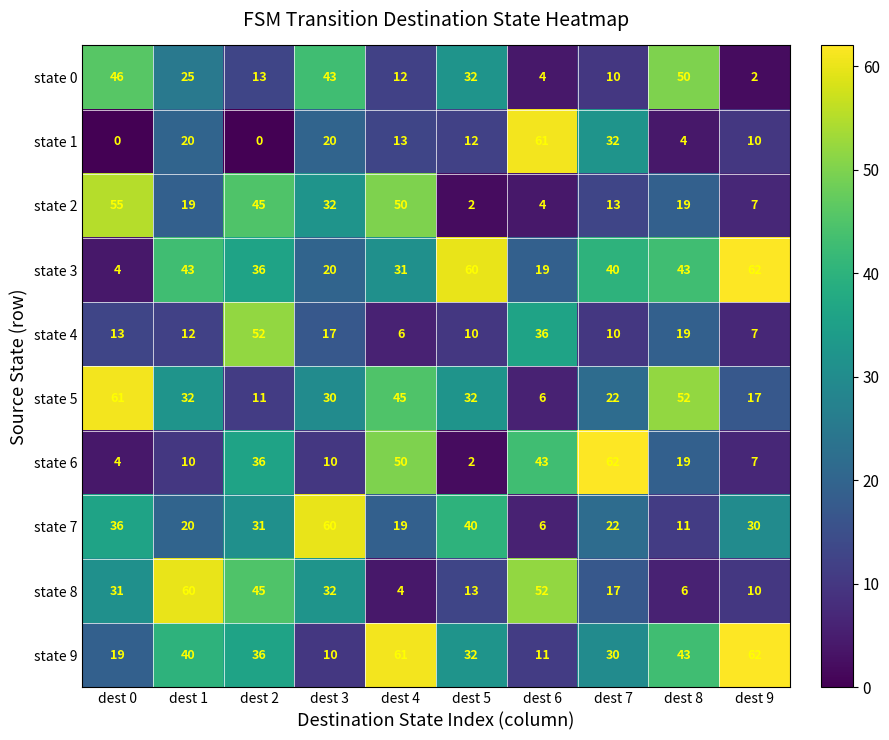

What is the lowest value of the state 4 series?

6